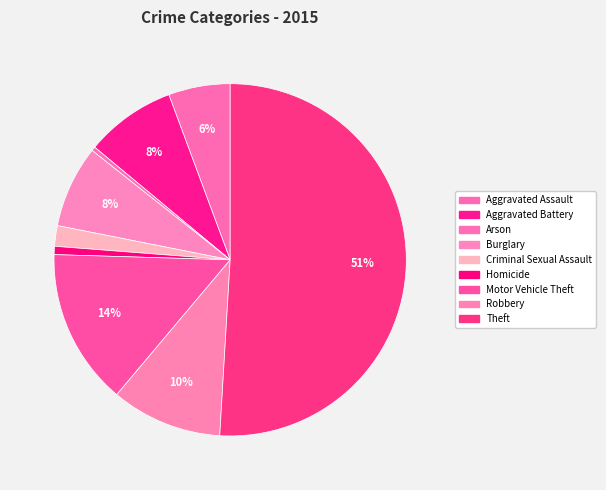

To the nearest percent, what percentage of the pie is Aggravated Battery?

8%